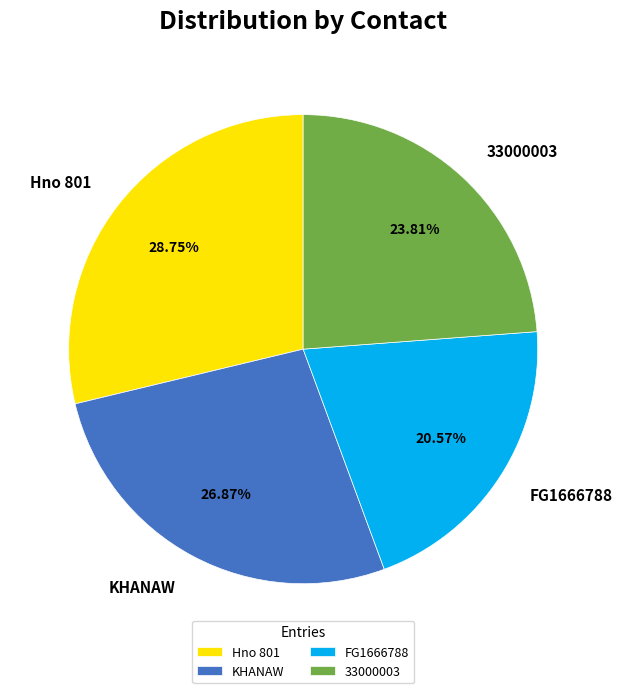

Is Hno 801 the majority of the pie?

No